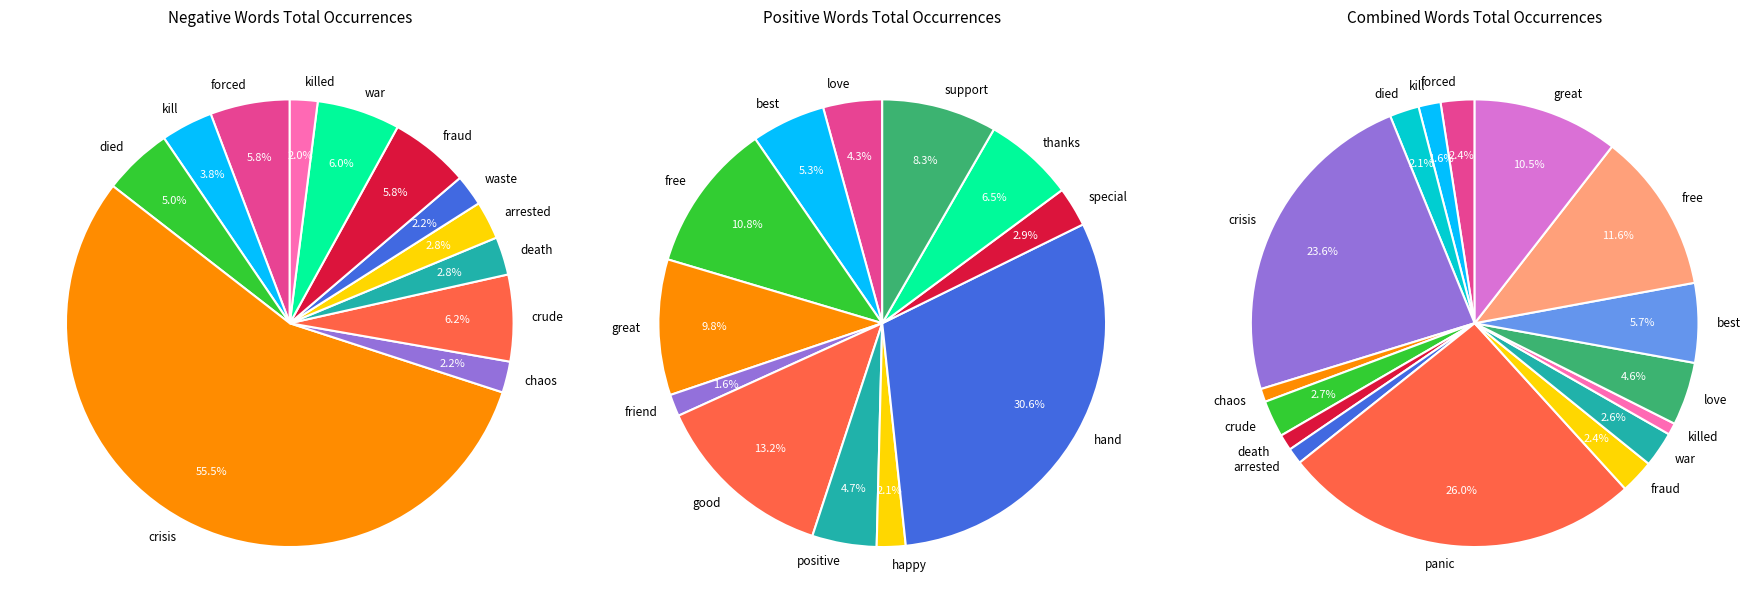

Between crisis and chaos, which is larger?

crisis